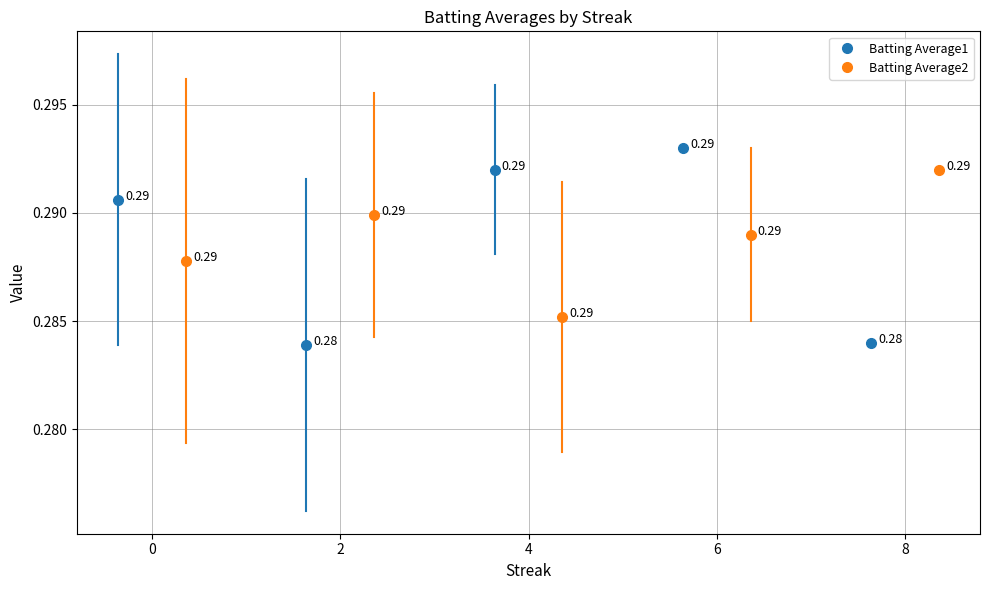

At which category does Batting Average1 reach its first local valley?

2